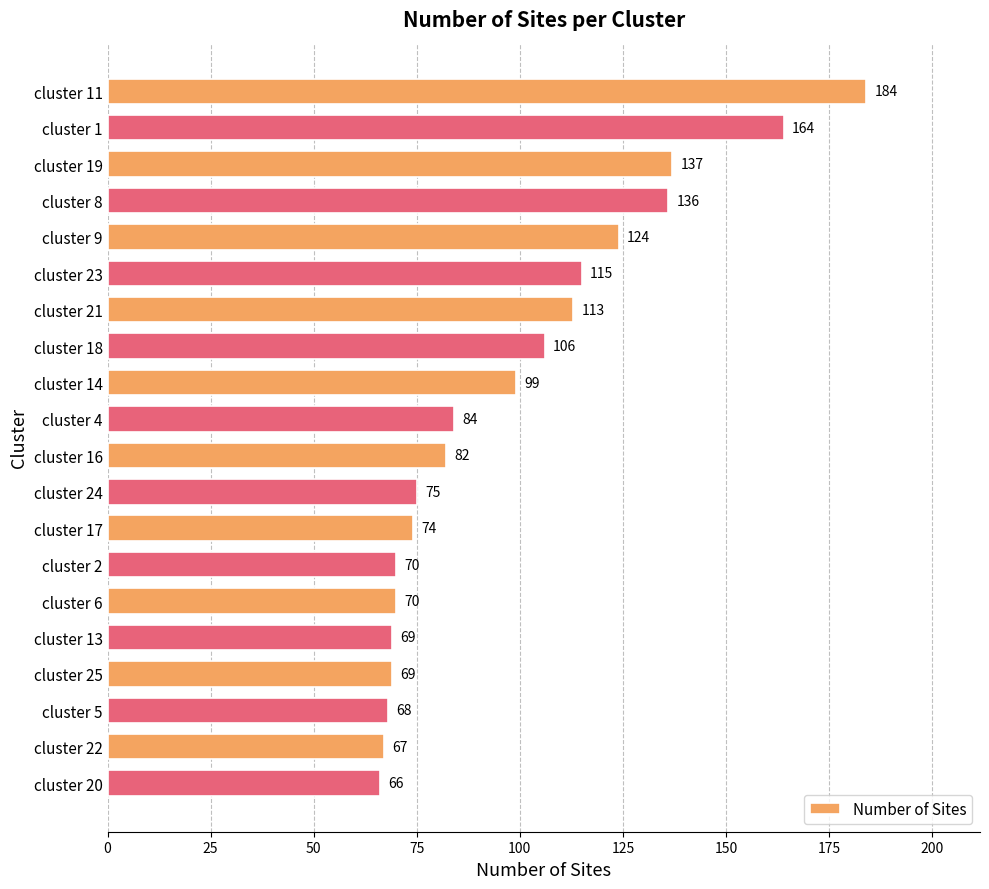

What is the change in value from cluster 25 to cluster 20?

-3